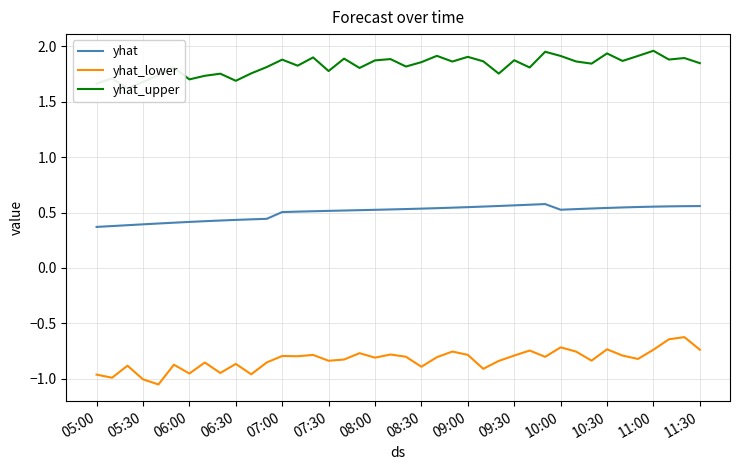

True or false: yhat_lower and yhat cross at least once.

False